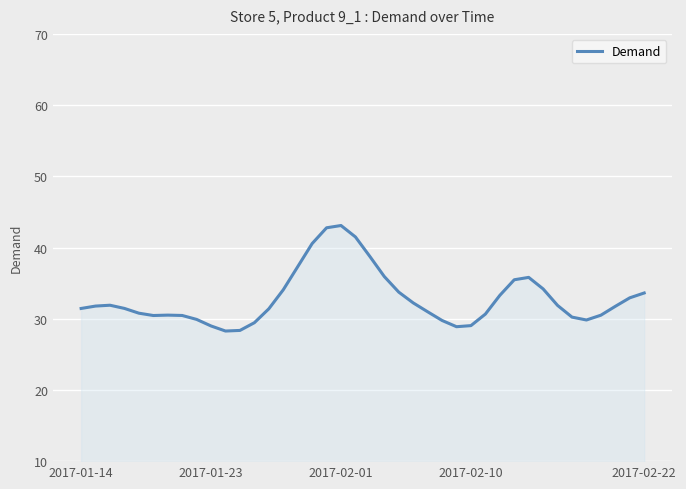

What is the greatest value displayed?

43.1